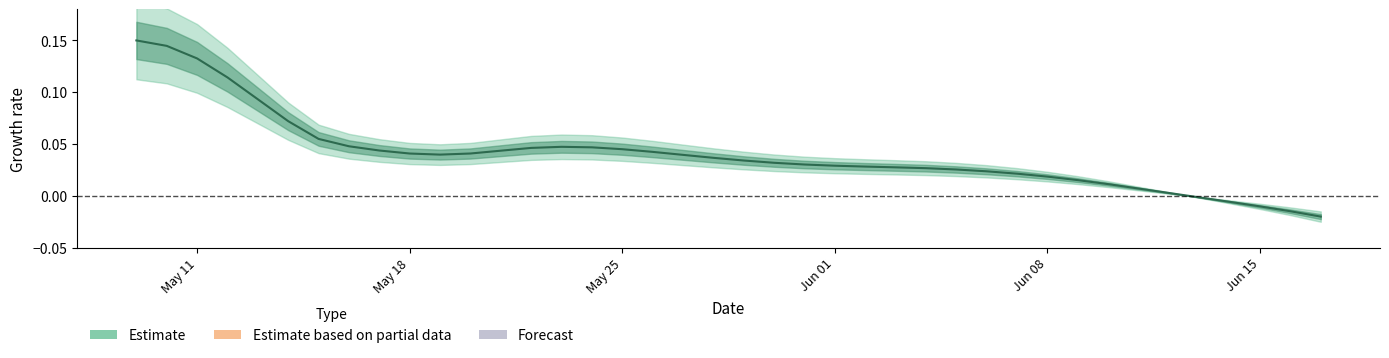

The value at 17 is 0.0. True or false?

False